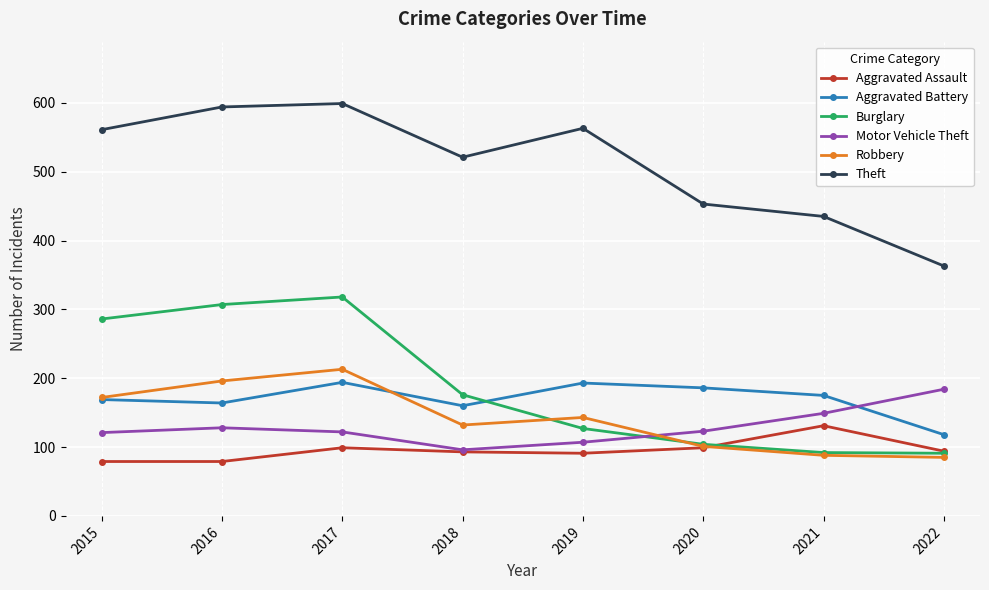

What is the approximate value of Theft at 2018, to the nearest 50?

500